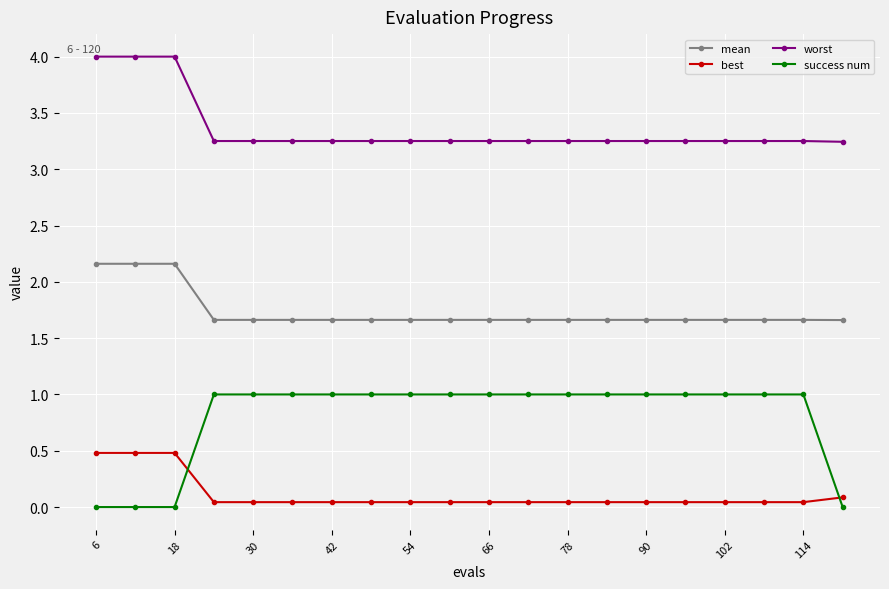

How many categories are shown in the chart?

20